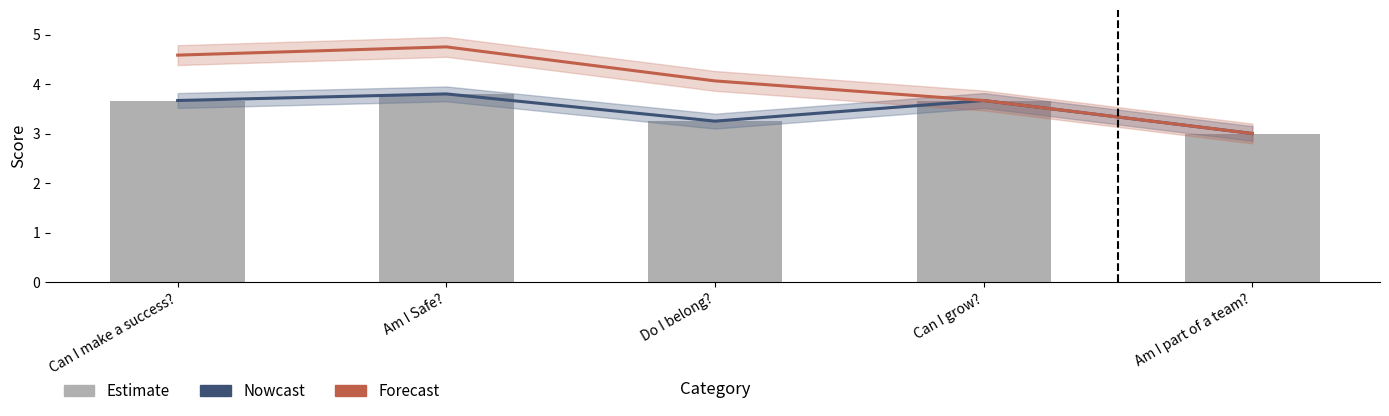

Between Can I make a success? and Am I part of a team?, which series saw the biggest shift?

Forecast